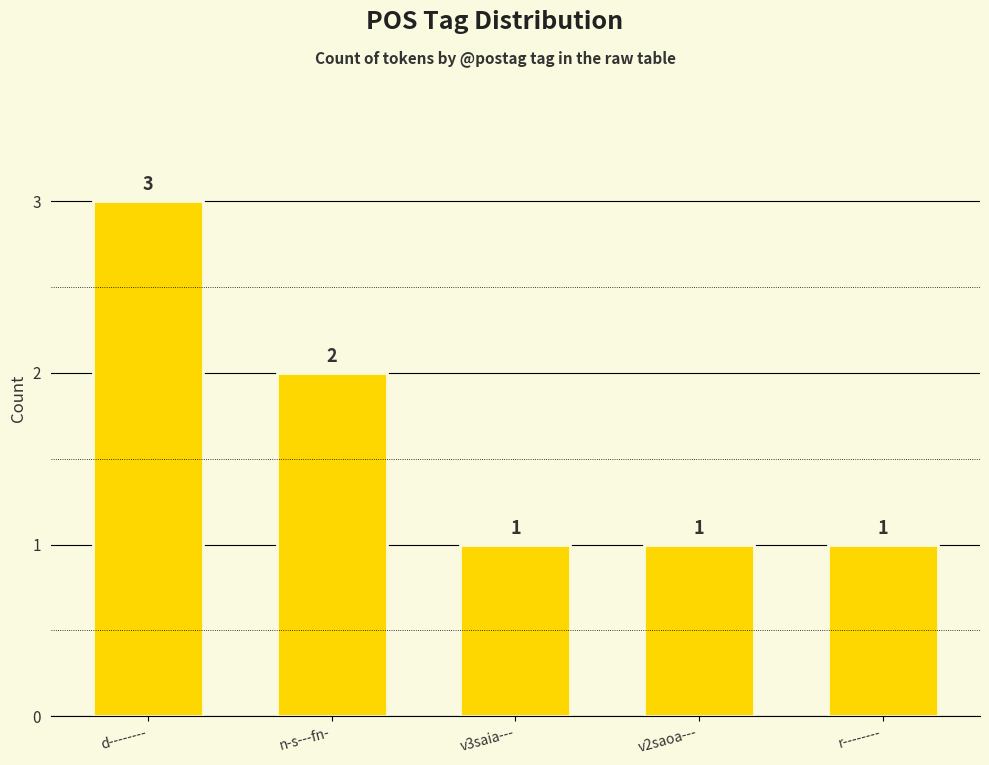

What is the minimum value shown in the chart?

1